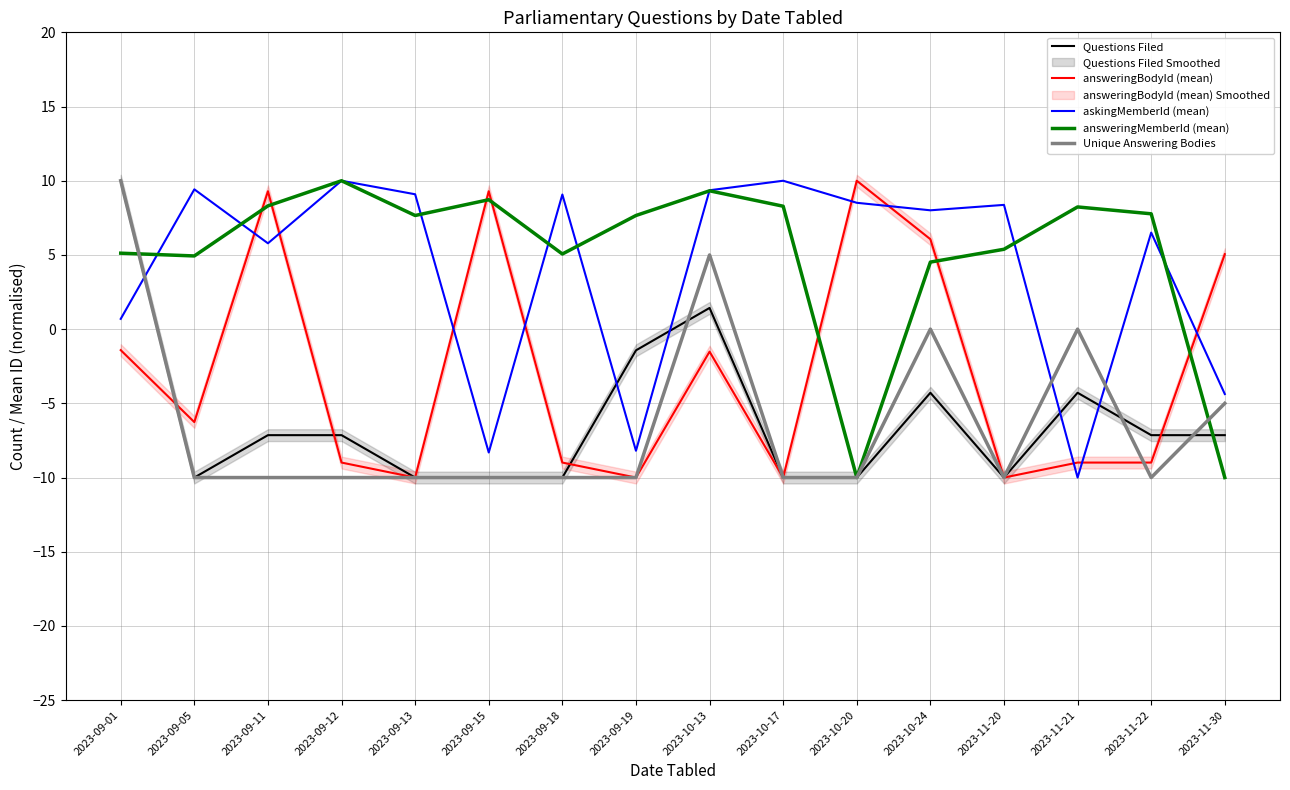

Where is the first local maximum for askingMemberId (mean)?

2023-09-05